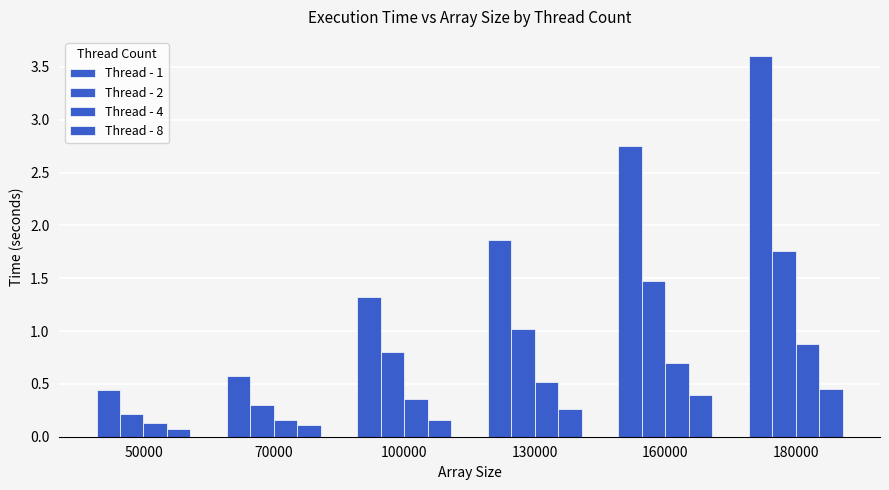

What is the difference between the Thread - 8 values at 180000 and 50000?

0.4